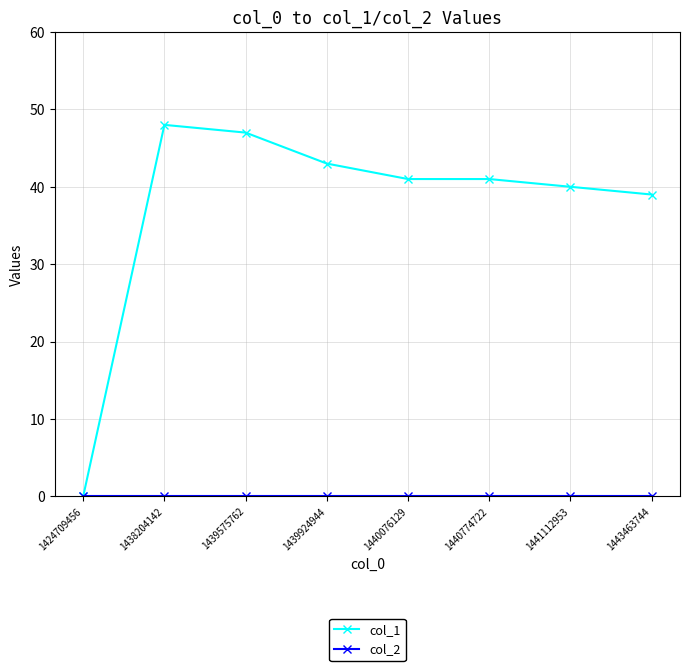

Which category has the lowest value in the col_1 series?

1424709456